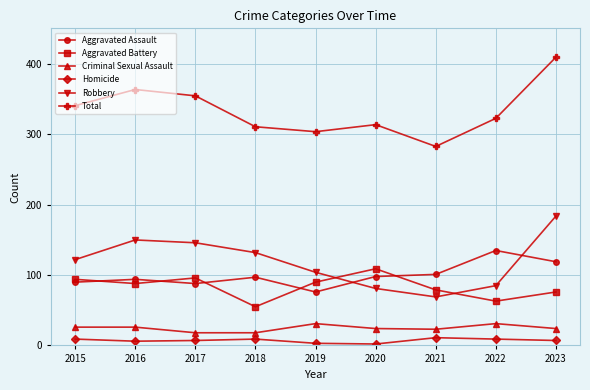

What is the average value of the Total series?

334